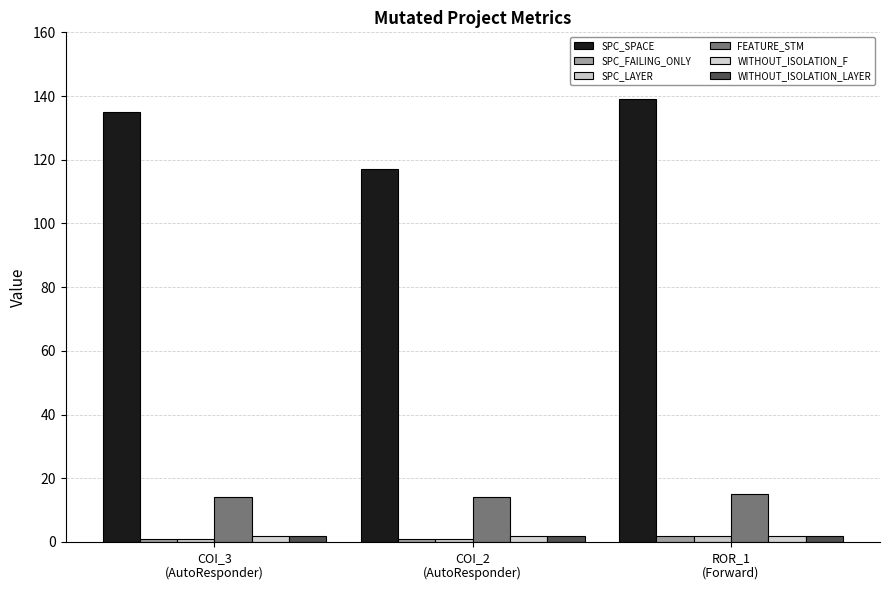

Are the bars grouped side by side (vs. stacked)?

Yes